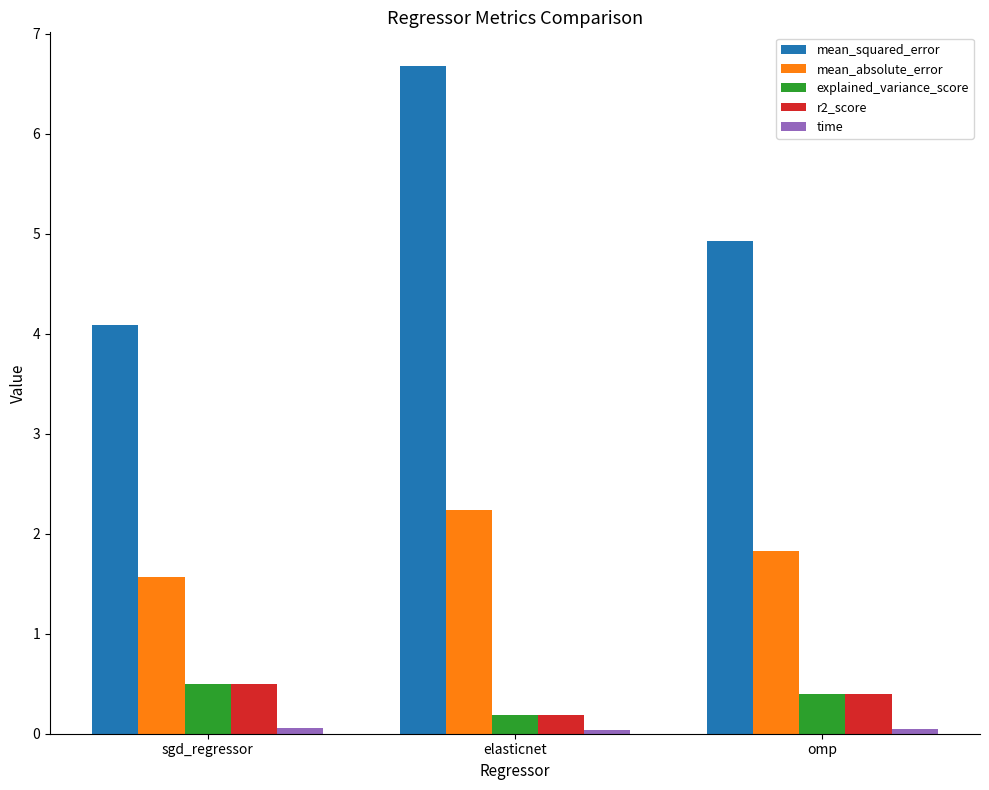

Which series changed the most between sgd_regressor and elasticnet?

mean_squared_error